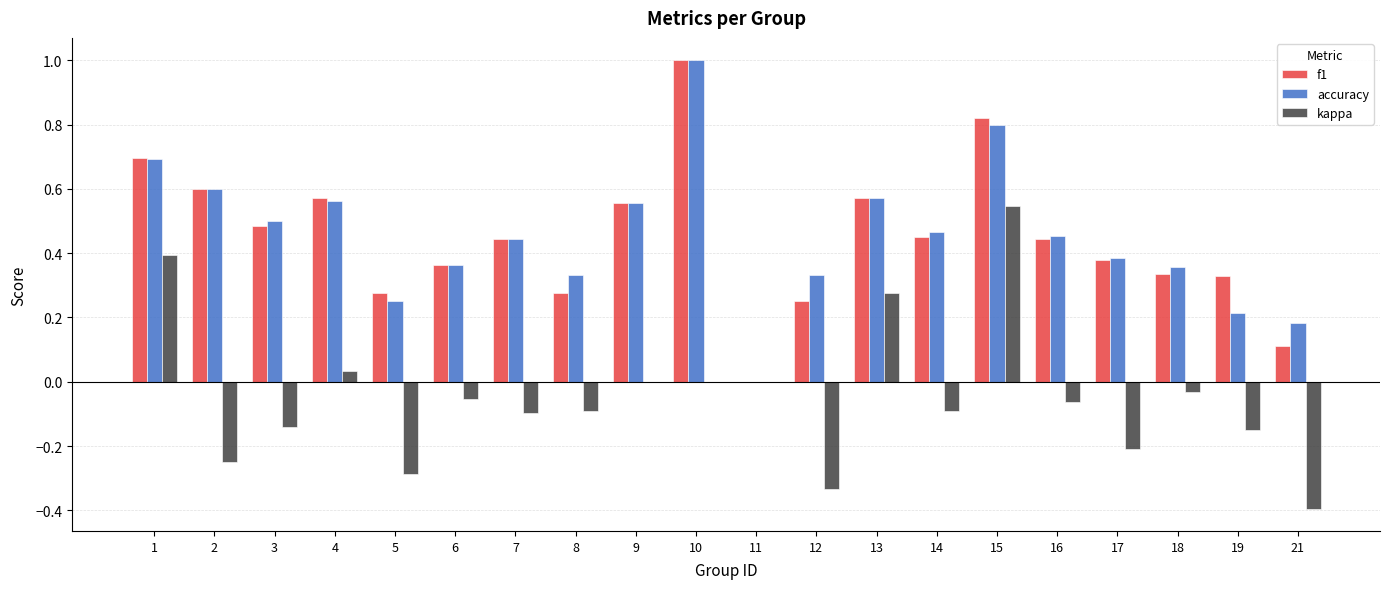

How many values in accuracy are above zero?

19